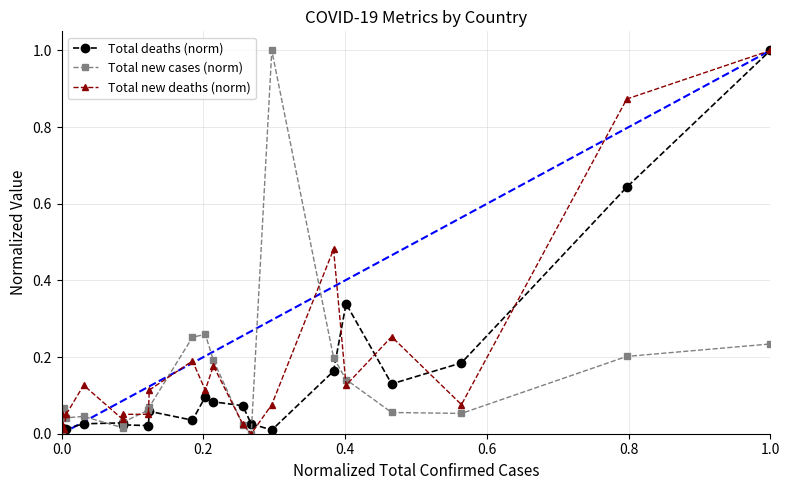

Which series has the largest total across all categories?

Total new deaths (norm)